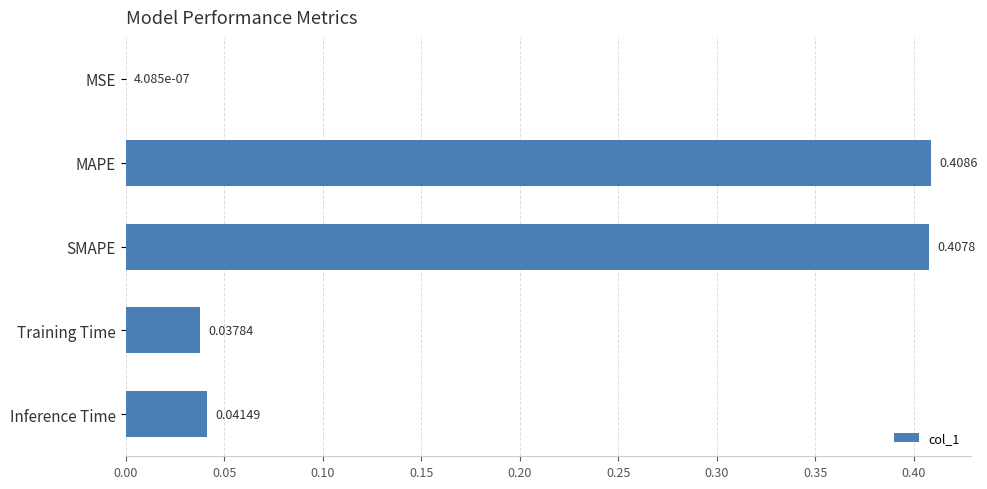

What is the change in value from MSE to MAPE?

+0.4